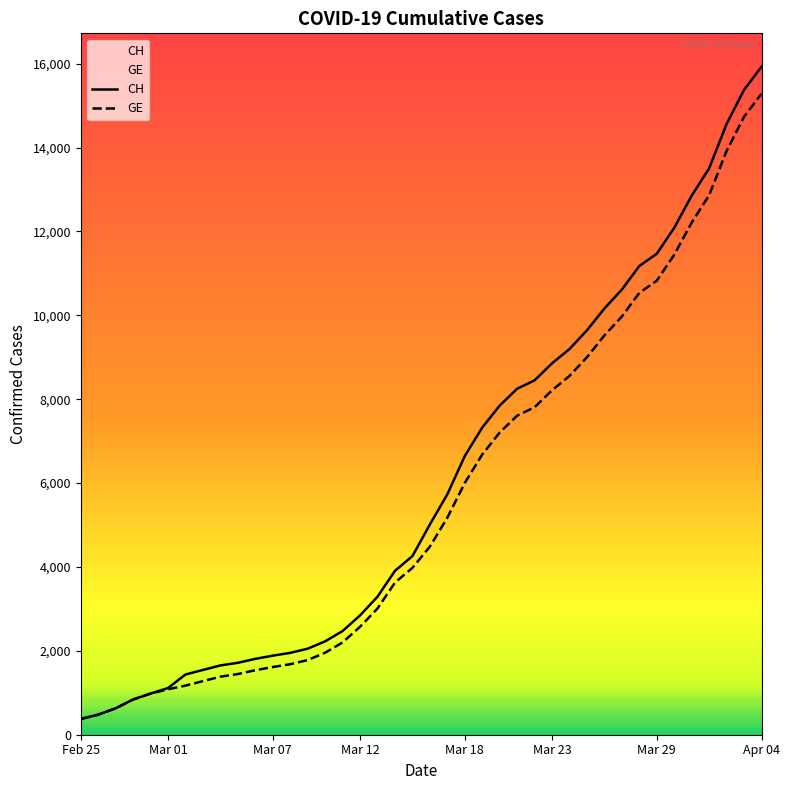

What is the total value across all series at Feb 25?

750